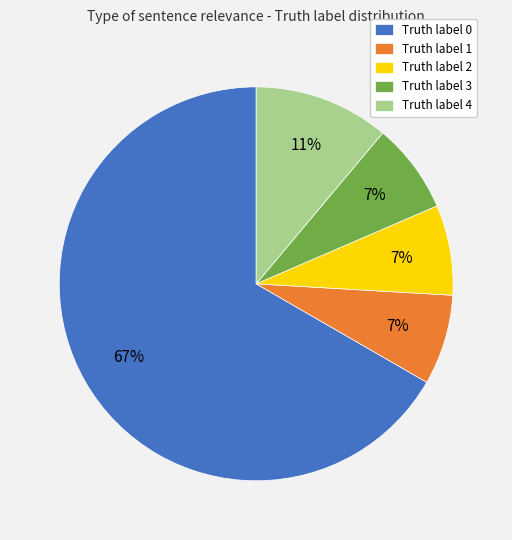

To the nearest percent, what percentage of the pie is Truth label 4?

11%